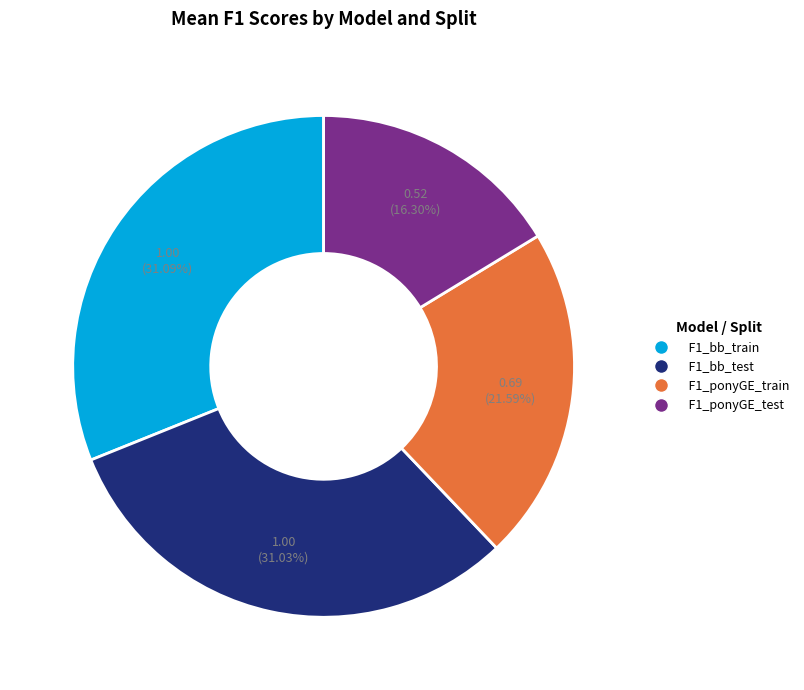

To the nearest percent, what percentage of the pie is F1_ponyGE_train?

22%